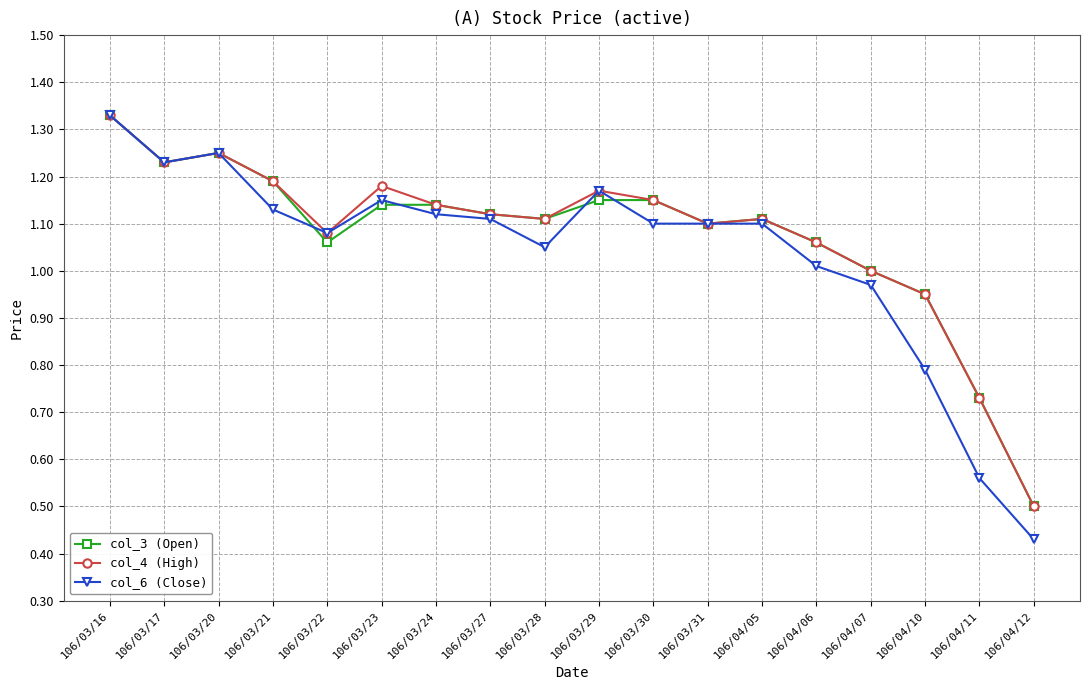

Where is the first local minimum for col_6 (Close)?

106/03/17